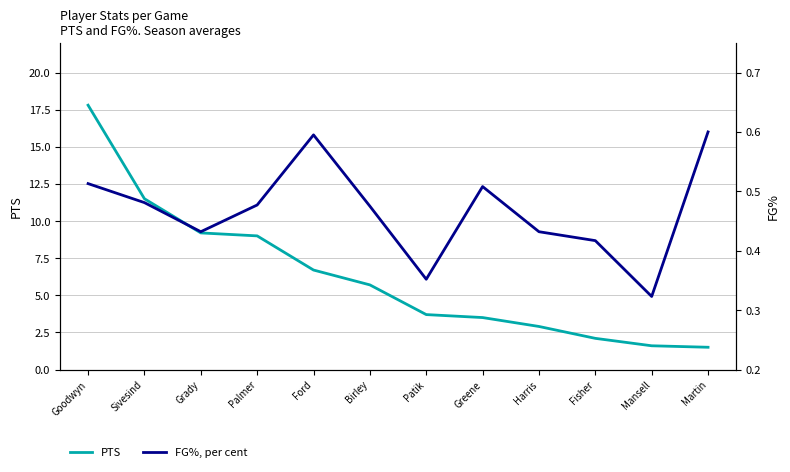

Between Greene and Fisher, which series saw the biggest shift?

PTS